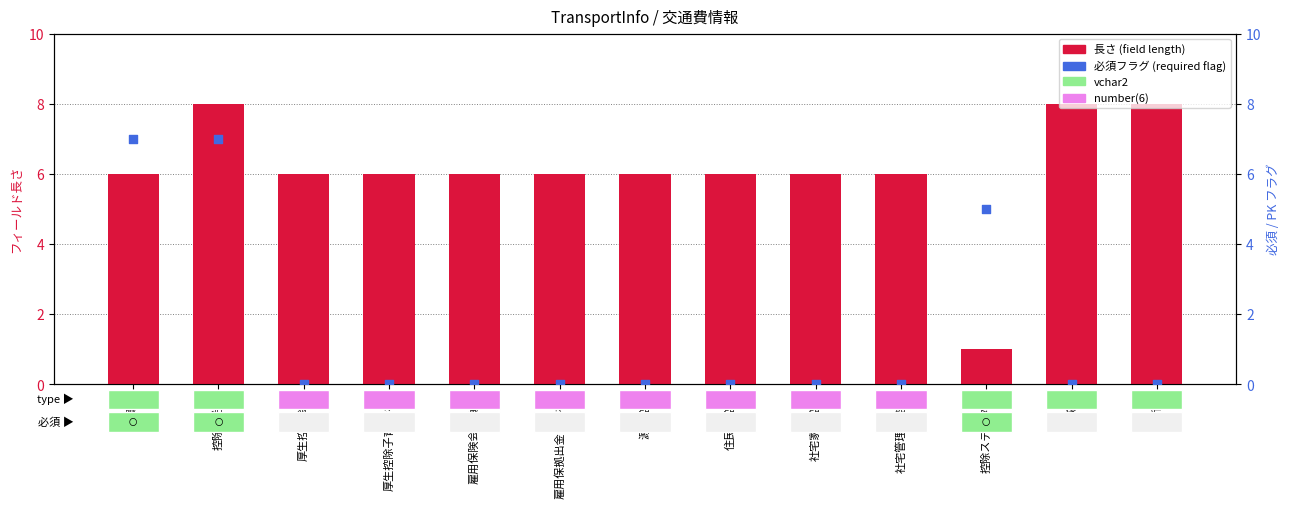

Which series contains the highest Y value?

長さ (Length)